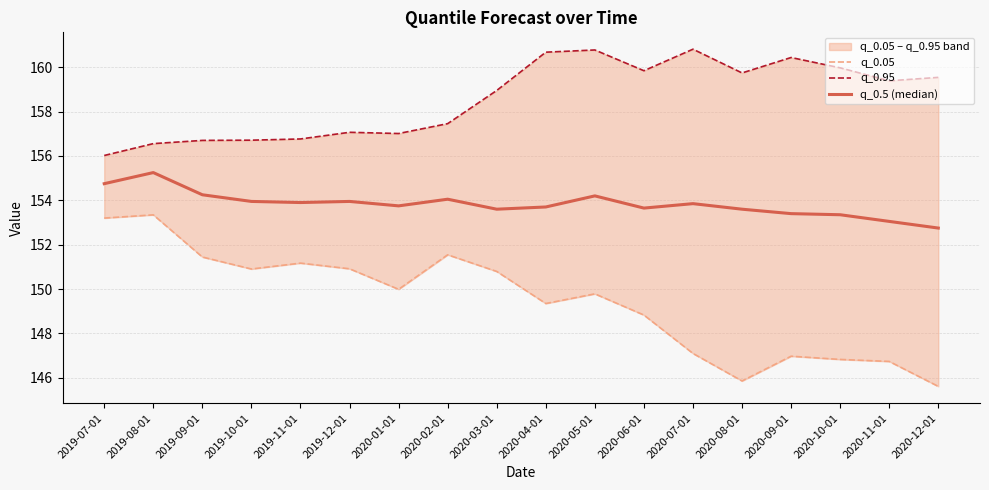

True or false: q_0.05 and q_0.5 (median) intersect in this chart.

False